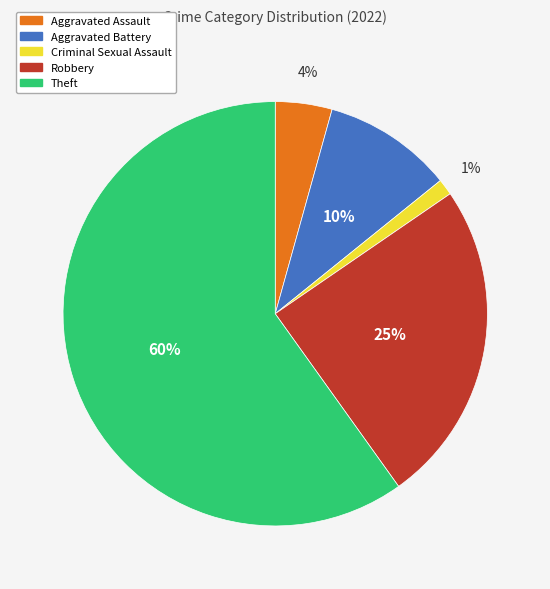

Is there any slice that represents more than half of the pie?

Yes